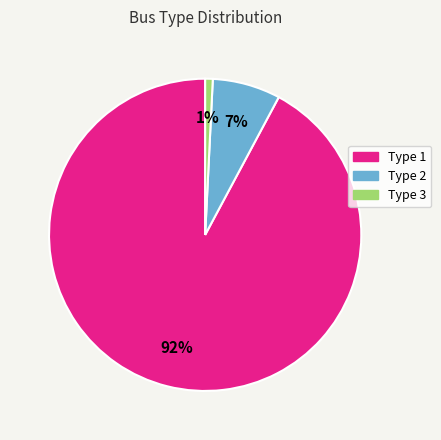

To the nearest percent, what is the difference between the Type 3 and Type 2 slice percentages?

6%